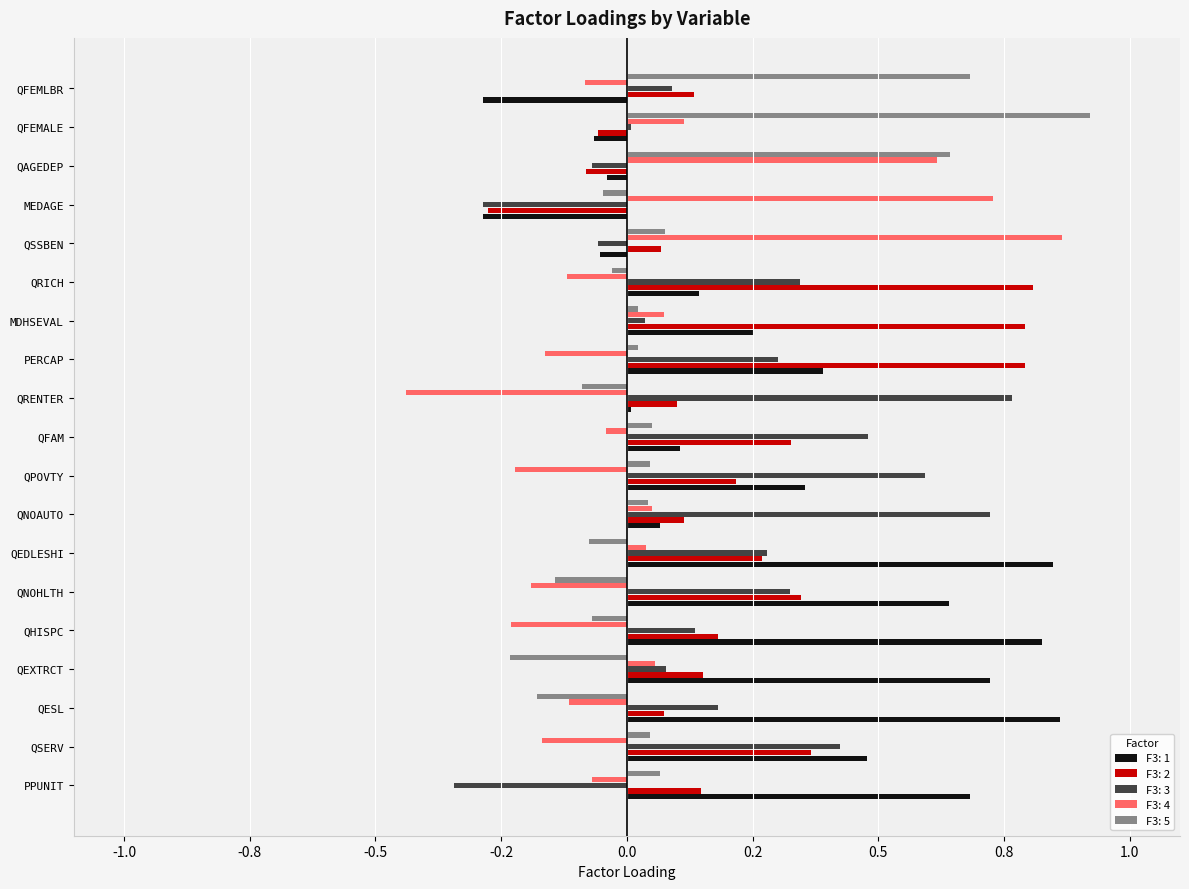

What are all the series names shown in the legend?

F3: 1, F3: 2, F3: 3, F3: 4, F3: 5